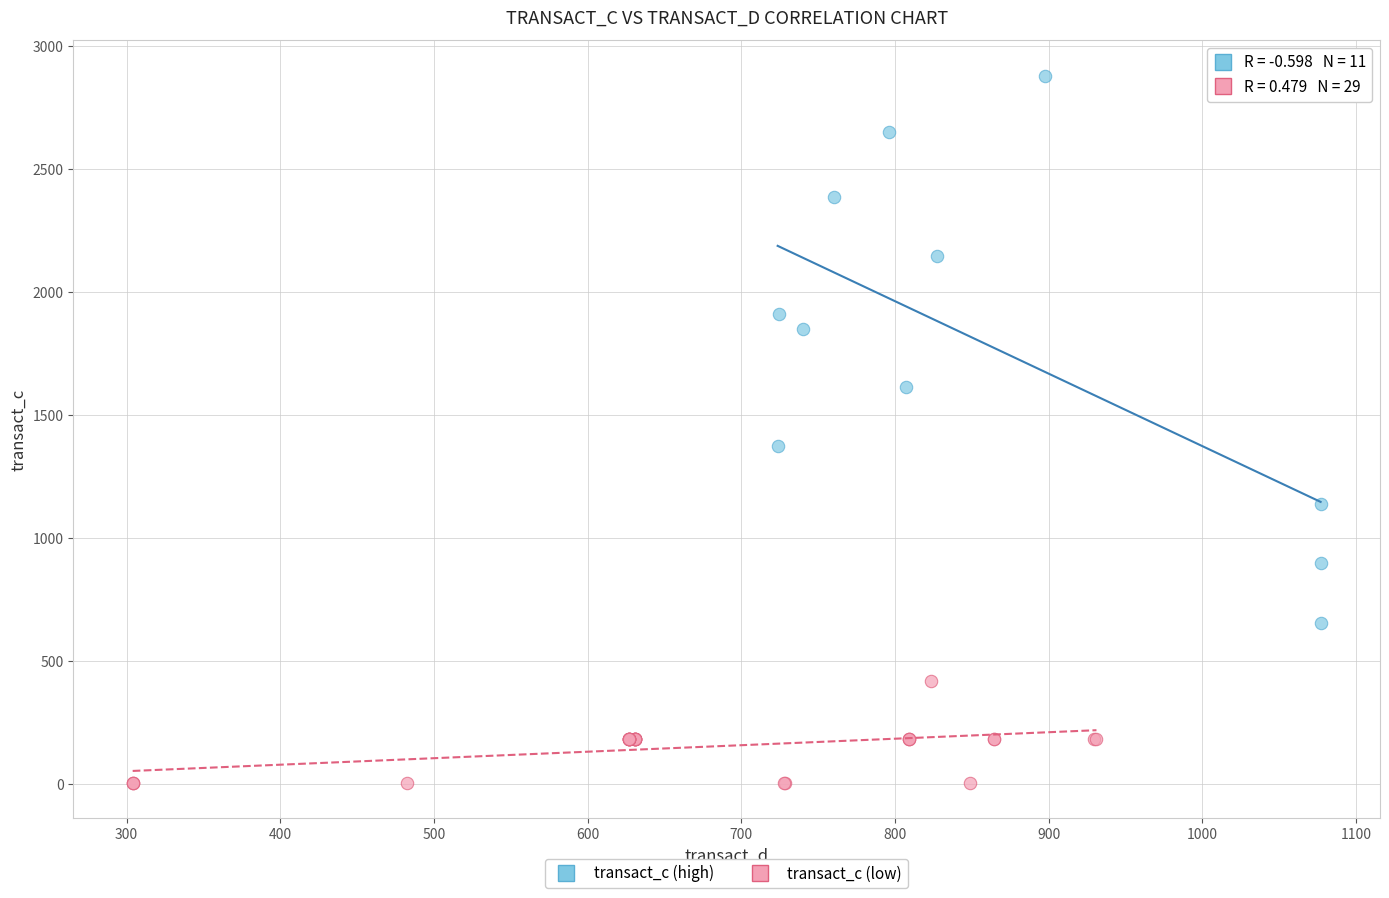

Which series reaches the minimum Y coordinate?

transact_c (low)